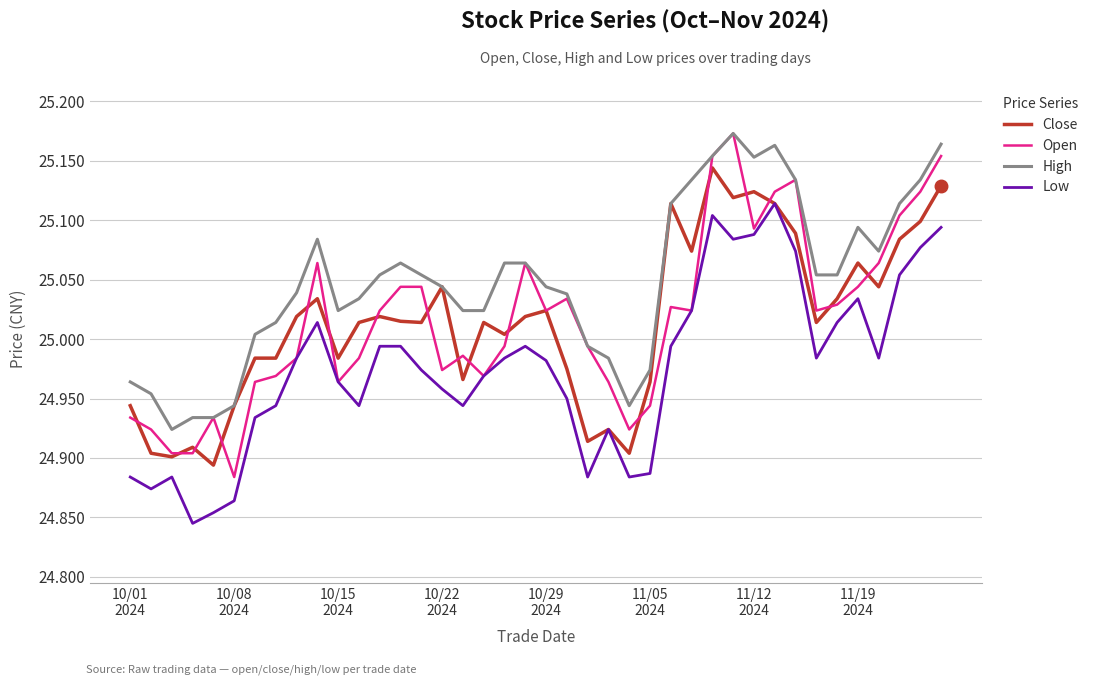

True or false: Low and High intersect in this chart.

False